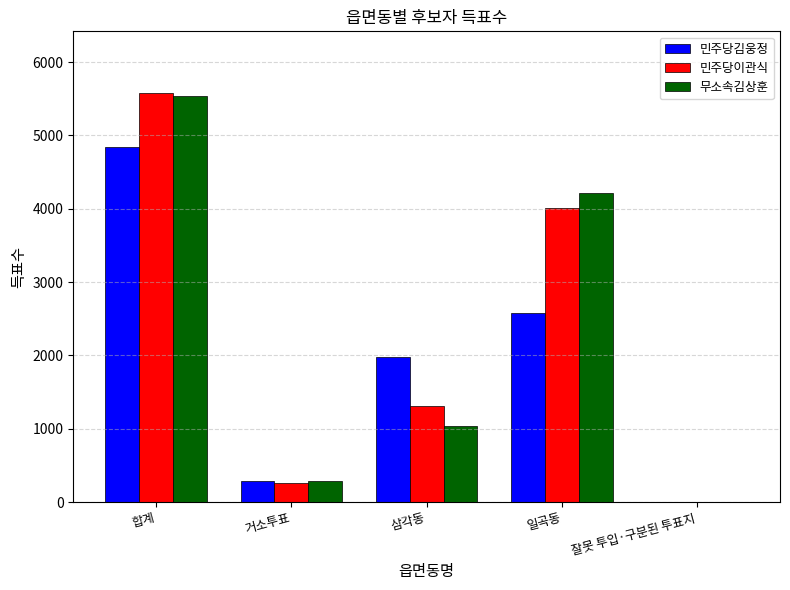

The value of 무소속김상훈 at 합계 is 5539. True or false?

True